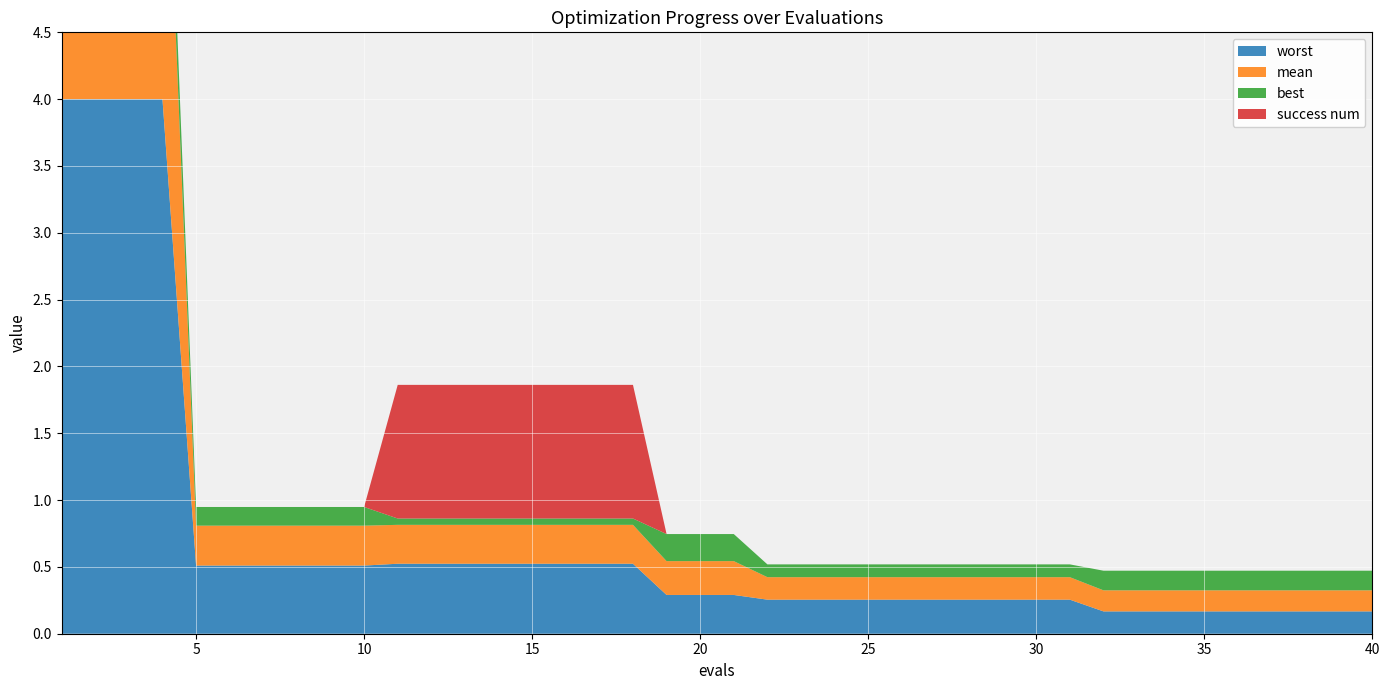

Reading left to right, transcribe all the data shown in this chart.

mean: 3.0	3.0	2.9	2.9	0.3	0.3	0.3	0.3	0.3	0.3	0.3	0.3	0.3	0.3	0.3	0.3	0.3	0.3	0.3	0.3	0.3	0.2	0.2	0.2	0.2	0.2	0.2	0.2	0.2	0.2	0.2	0.2	0.2	0.2	0.2	0.2	0.2	0.2	0.2	0.2
best: 0.8	0.8	0.4	0.4	0.1	0.1	0.1	0.1	0.1	0.1	0.0	0.0	0.0	0.0	0.0	0.0	0.0	0.0	0.2	0.2	0.2	0.1	0.1	0.1	0.1	0.1	0.1	0.1	0.1	0.1	0.1	0.1	0.1	0.1	0.1	0.1	0.1	0.1	0.1	0.1
worst: 4.0	4.0	4.0	4.0	0.5	0.5	0.5	0.5	0.5	0.5	0.5	0.5	0.5	0.5	0.5	0.5	0.5	0.5	0.3	0.3	0.3	0.3	0.3	0.3	0.3	0.3	0.3	0.3	0.3	0.3	0.3	0.2	0.2	0.2	0.2	0.2	0.2	0.2	0.2	0.2
success num: 0.0	0.0	0.0	0.0	0.0	0.0	0.0	0.0	0.0	0.0	1.0	1.0	1.0	1.0	1.0	1.0	1.0	1.0	0.0	0.0	0.0	0.0	0.0	0.0	0.0	0.0	0.0	0.0	0.0	0.0	0.0	0.0	0.0	0.0	0.0	0.0	0.0	0.0	0.0	0.0